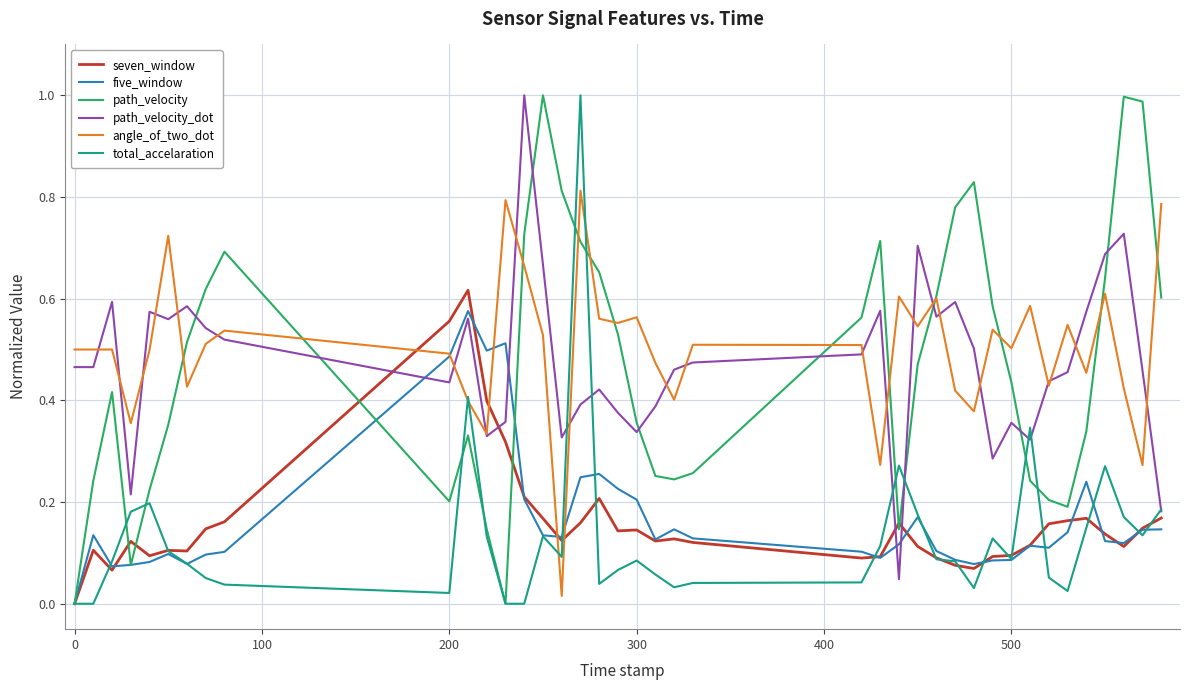

True or false: angle_of_two_dot and seven_window intersect in this chart.

True